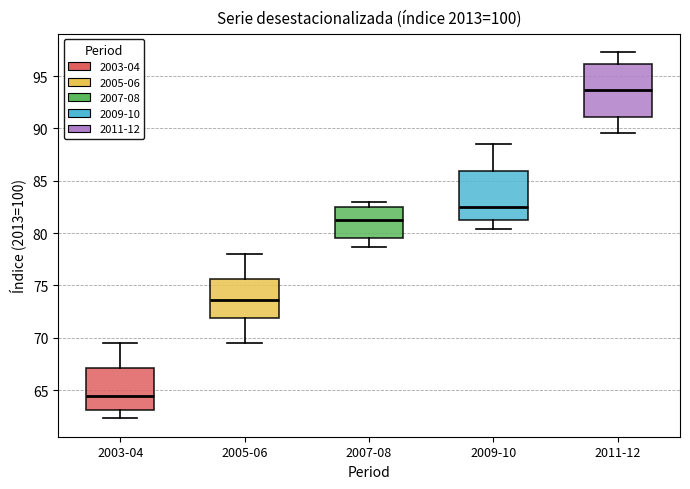

Reading left to right, transcribe this box plot: for each box, give where its median line is, the range the box spans, and where its two whiskers end, as read against the y-axis. The values are not printed on the chart, so give them approximately, as read against the axis.

2003-04: median 64.5, box 63.0 to 67.0, whiskers 62.5 to 69.5
2005-06: median 73.5, box 72.0 to 75.5, whiskers 69.5 to 78.0
2007-08: median 81.0, box 79.5 to 82.5, whiskers 78.5 to 83.0
2009-10: median 82.5, box 81.0 to 86.0, whiskers 80.5 to 88.5
2011-12: median 93.5, box 91.0 to 96.0, whiskers 89.5 to 97.5